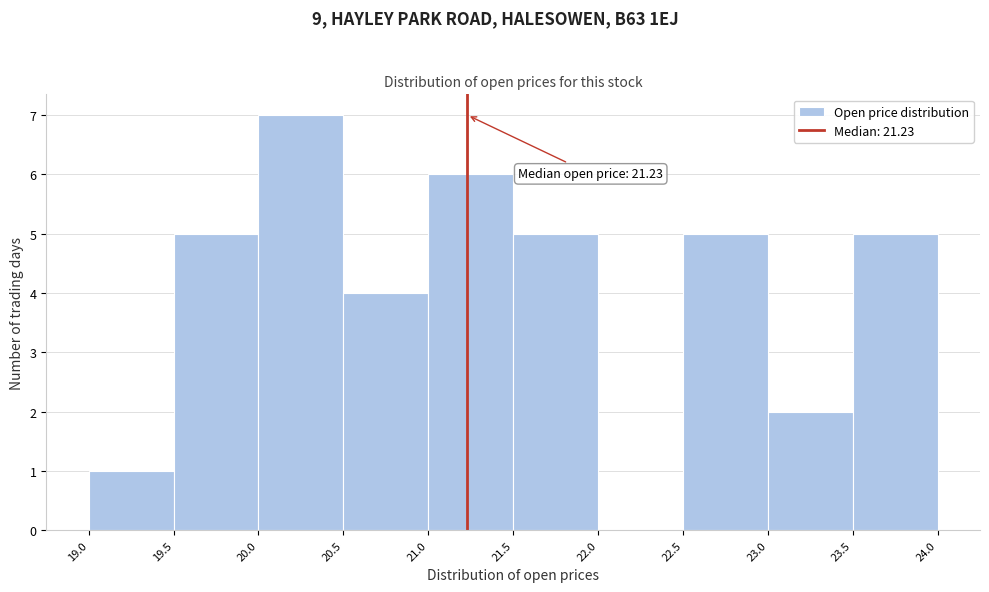

Over which range of the x-axis is the bar tallest?

20.0 to 20.5